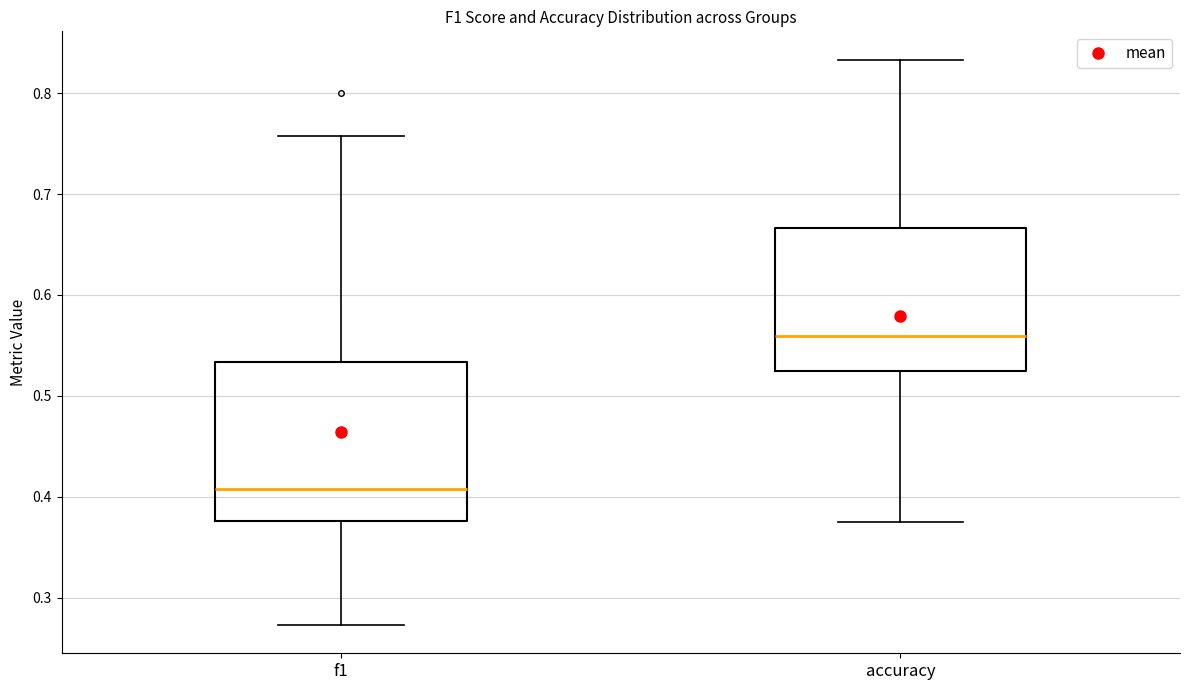

Where is the lower edge of the box for accuracy on the y-axis? The values are not printed on the chart, so give them approximately, as read against the axis.

0.53